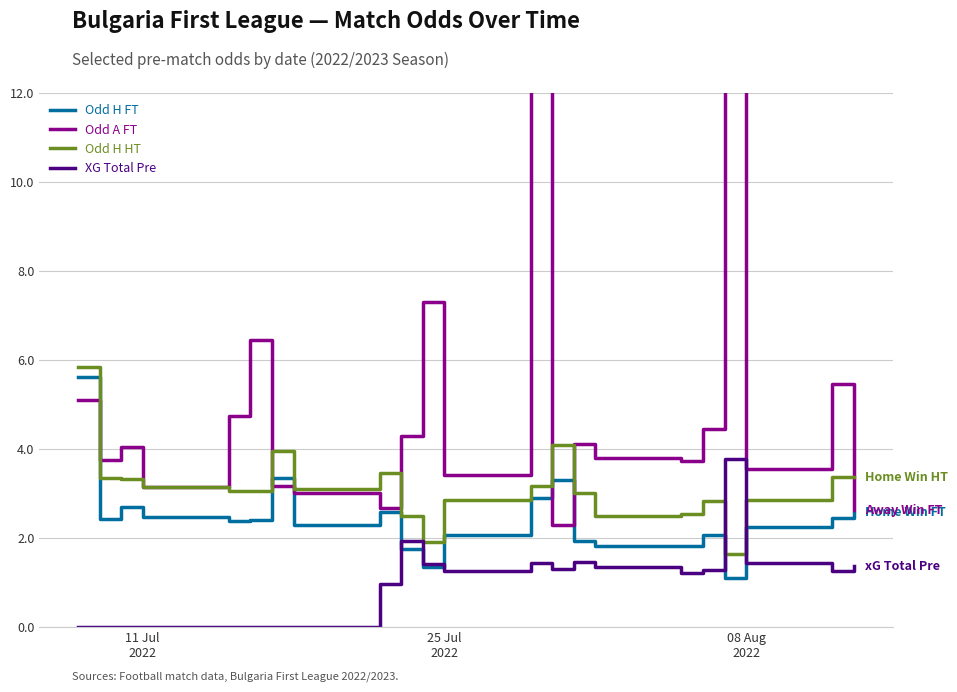

What is the maximum value for Odd H FT?

5.6